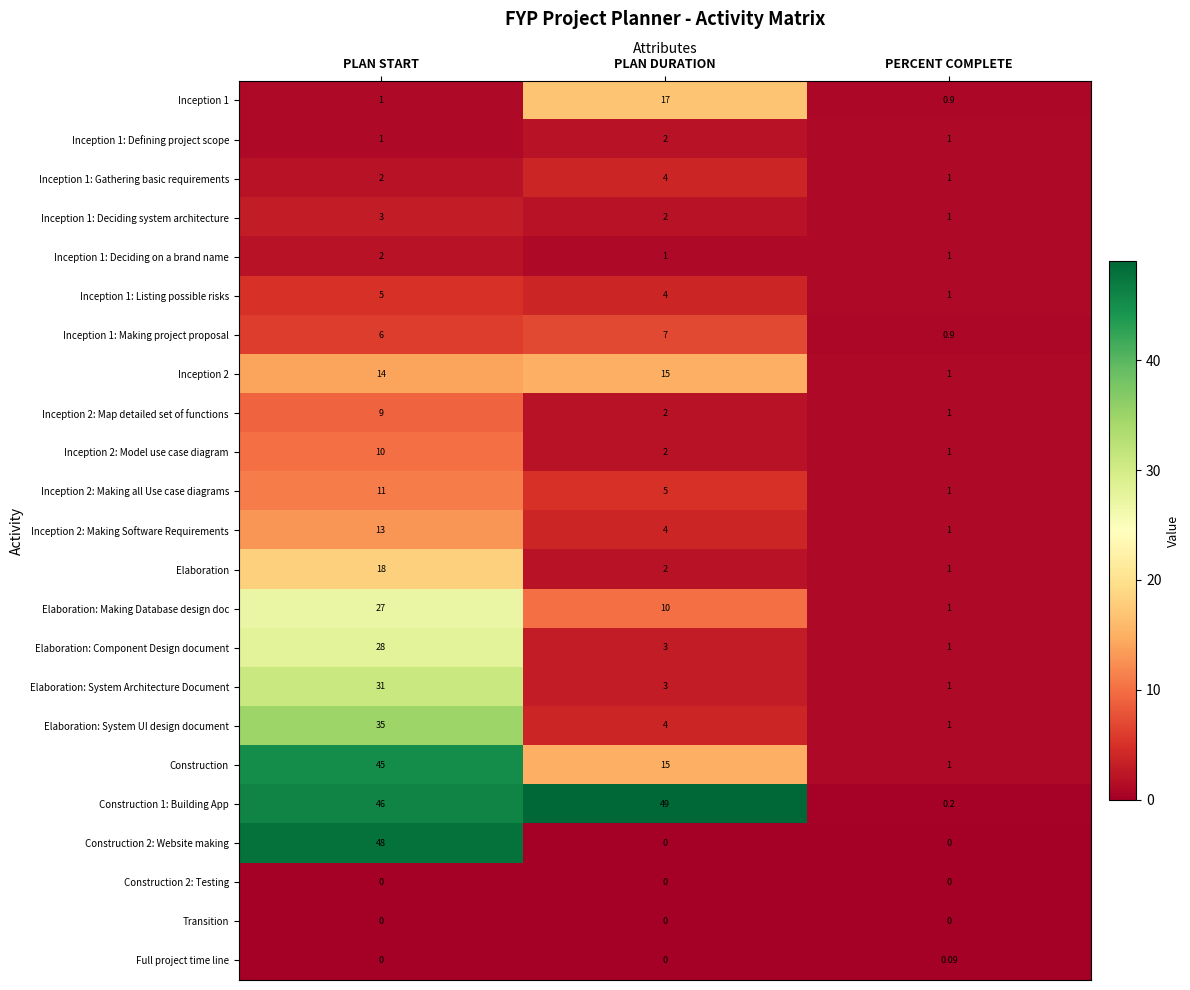

Where is Elaboration: System Architecture Document nearest to the value 16?

PLAN DURATION